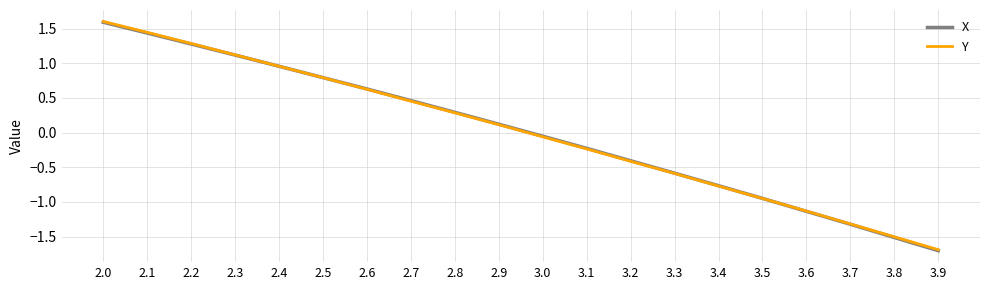

Is it true that Y equals -2.0 at 3.8?

False